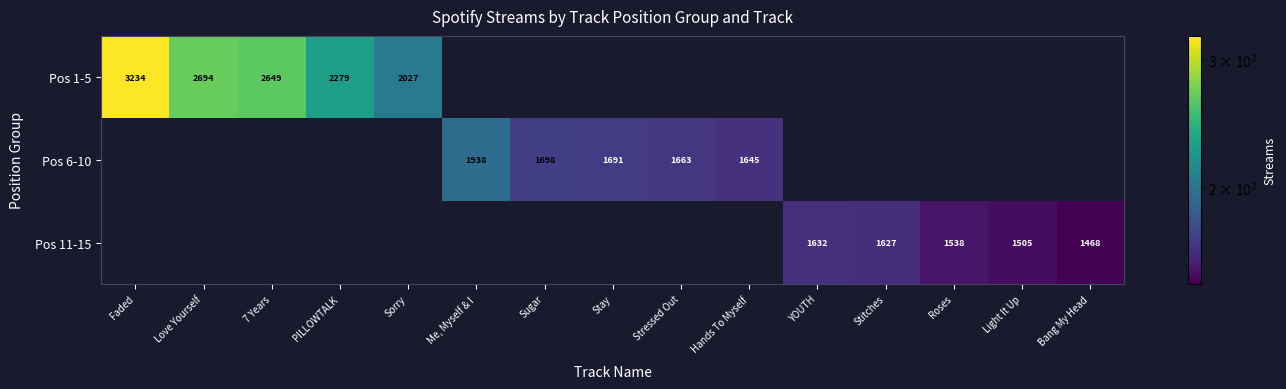

True or false: Pos 6-10 has a value of 2759 at Stressed Out.

False